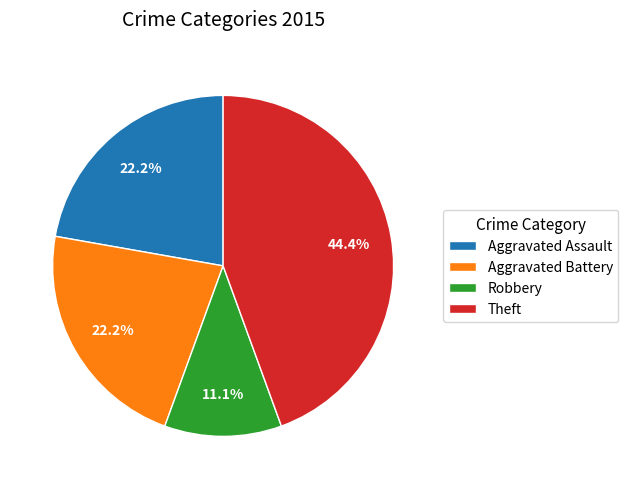

Is Robbery the majority of the pie?

No